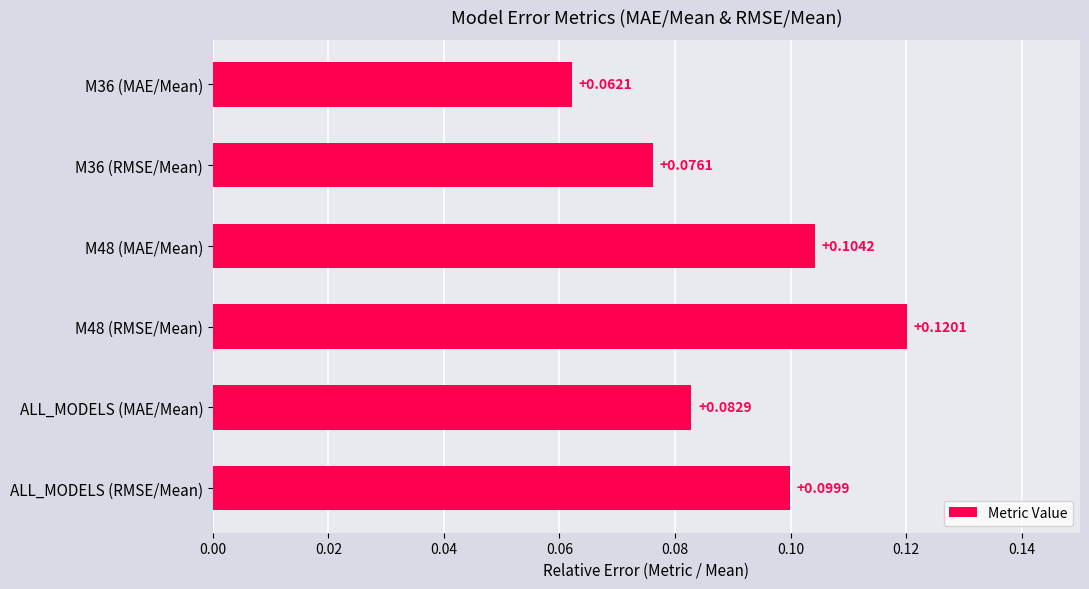

How many bars are there in total?

6